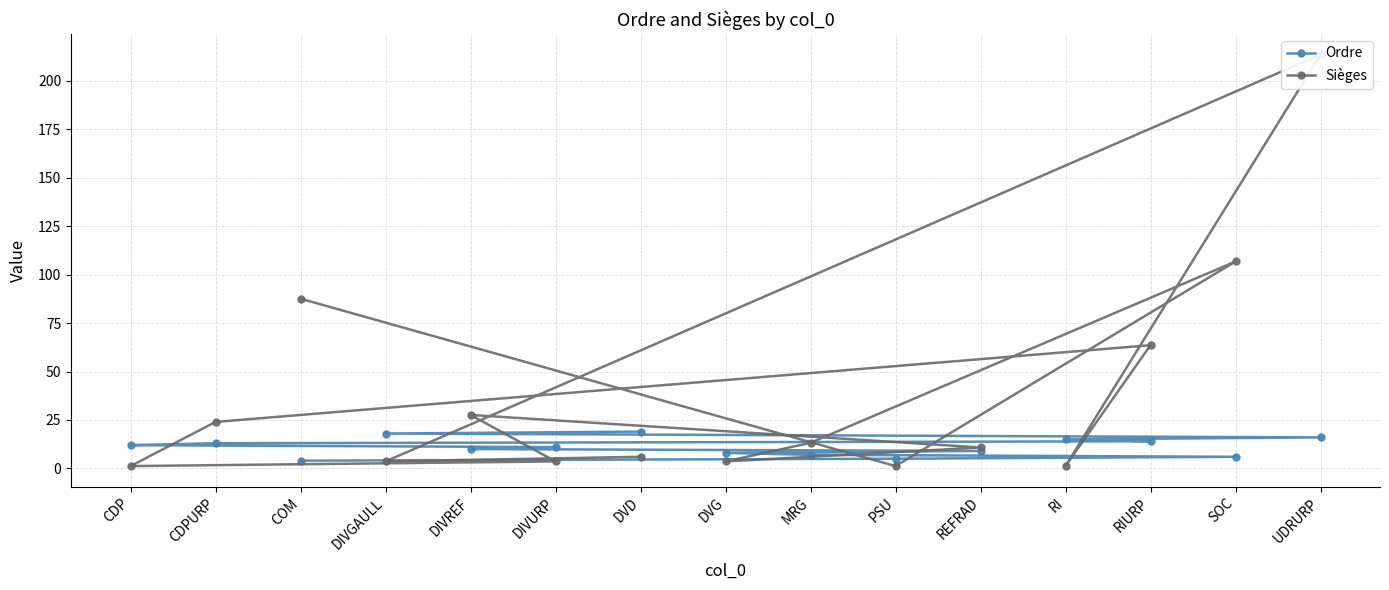

At which category is the sum across all series the highest?

UDRURP